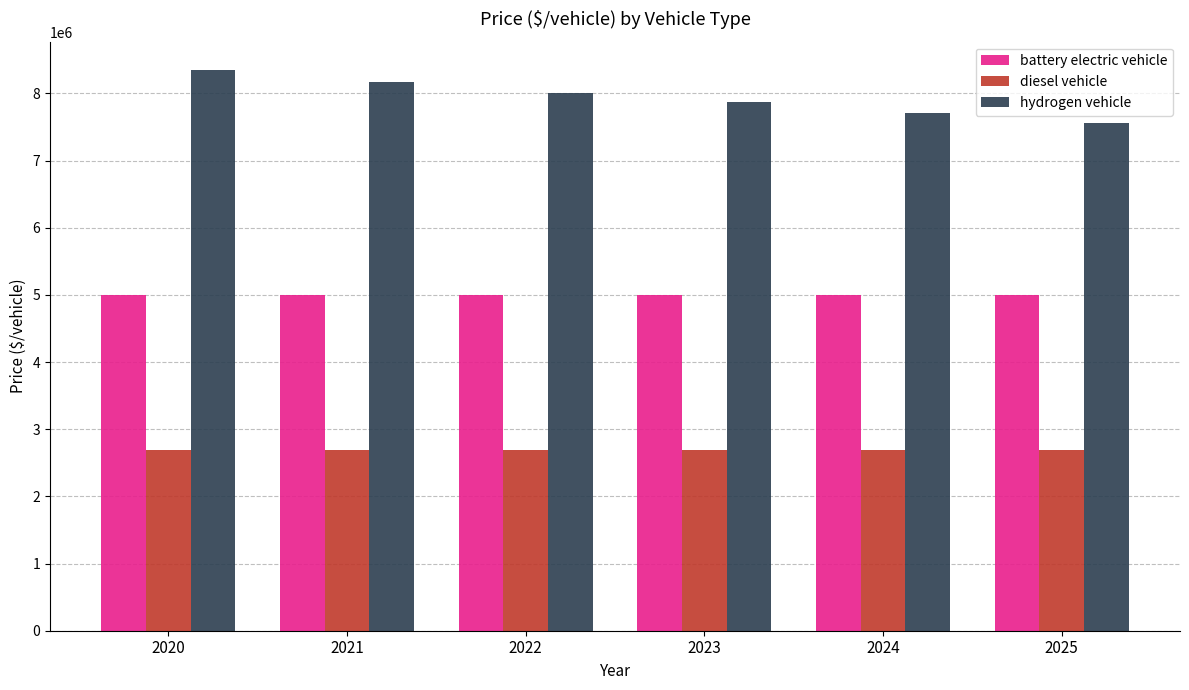

Which series has the widest spread of values?

hydrogen vehicle